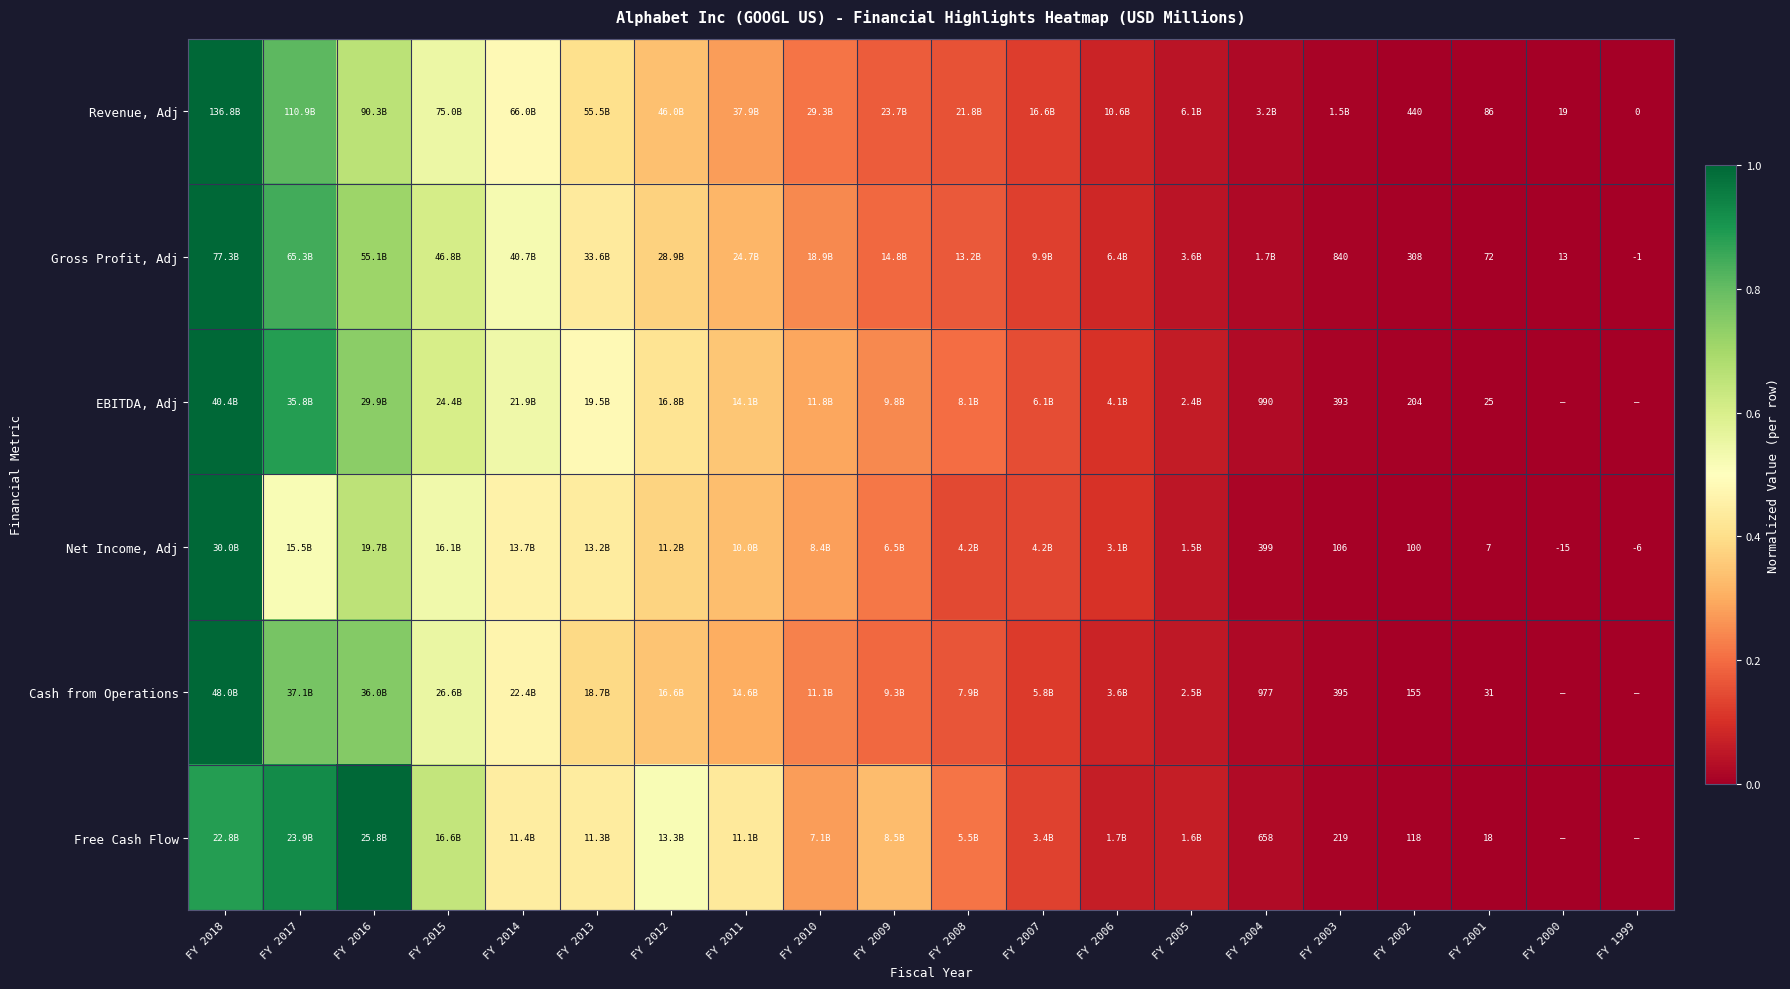

What is the difference between the maximum and minimum values in the Revenue, Adj series?

1.0